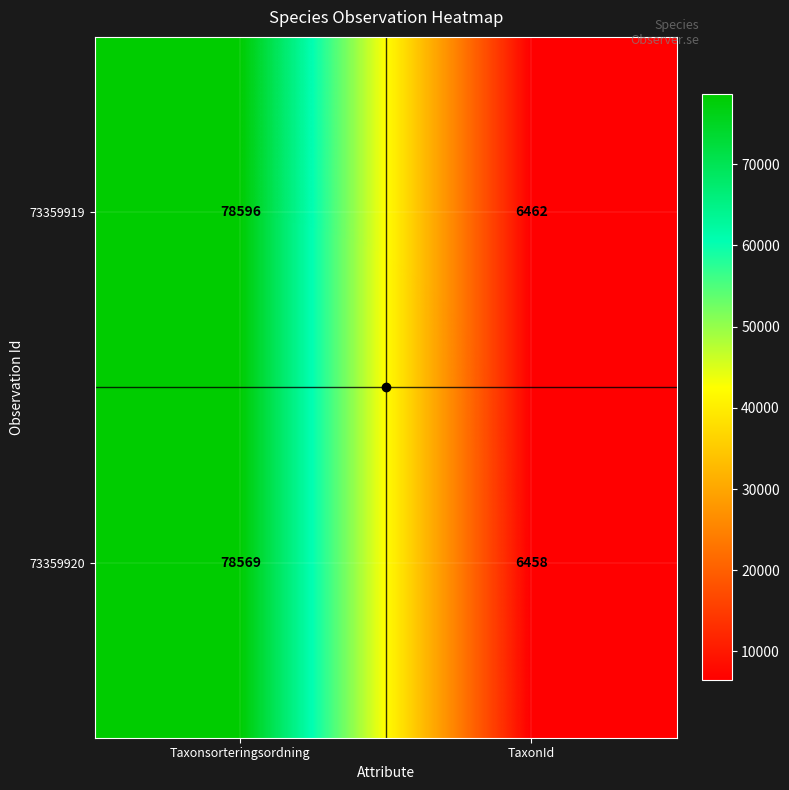

At which category is the sum across all series the highest?

Taxonsorteringsordning